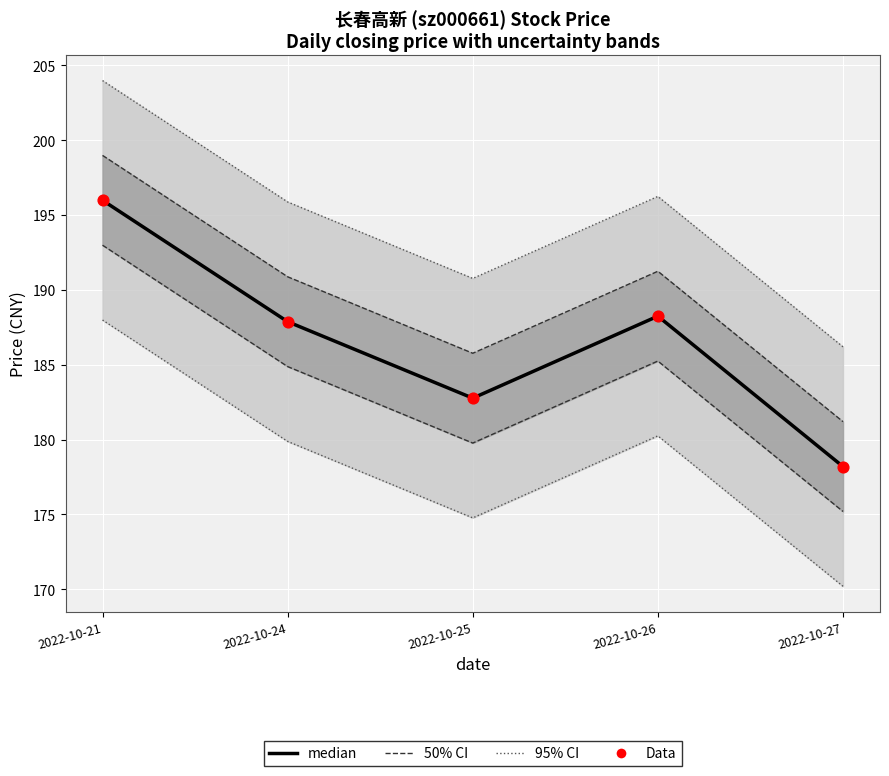

What is the total value across all series at 2022-10-26?

376.5